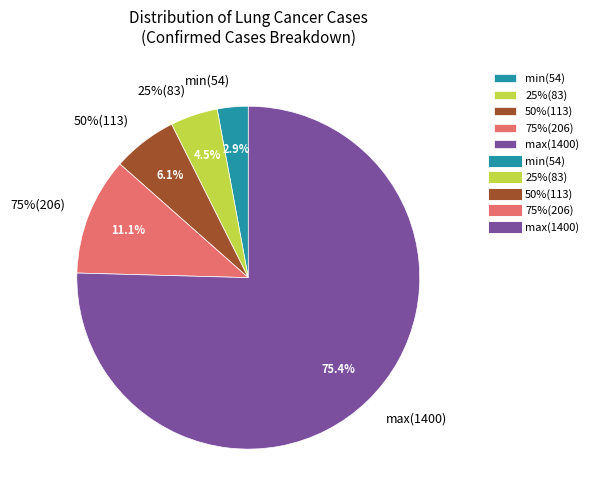

What percentage is NOT represented by min(54)?

97.1%